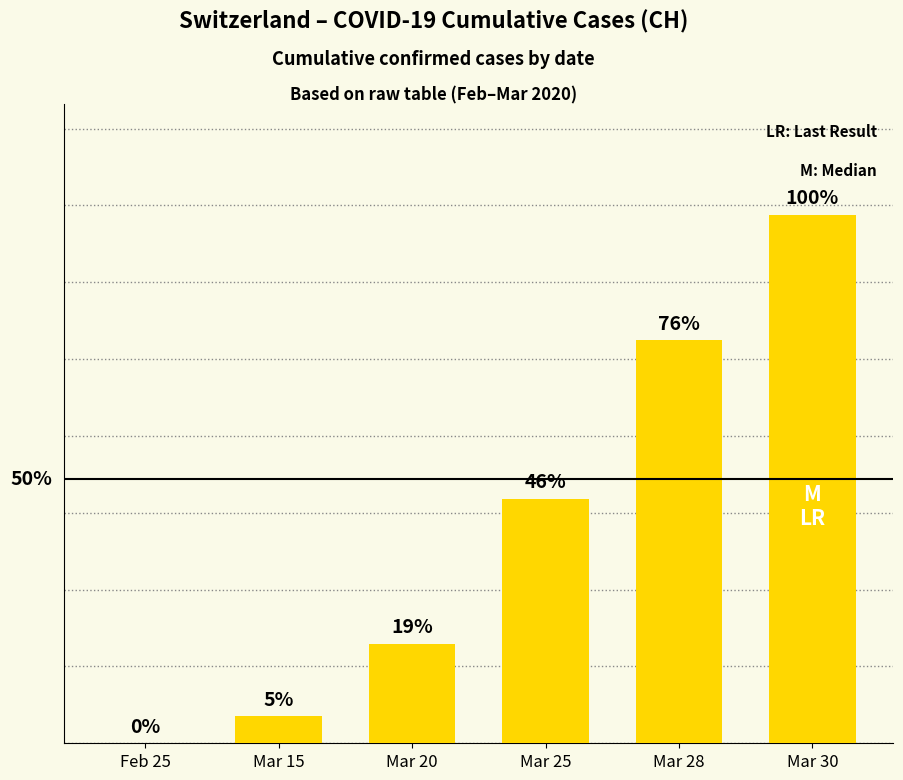

List the labels in order of value, largest first.

Mar 30, Mar 28, Mar 25, Mar 20, Mar 15, Feb 25